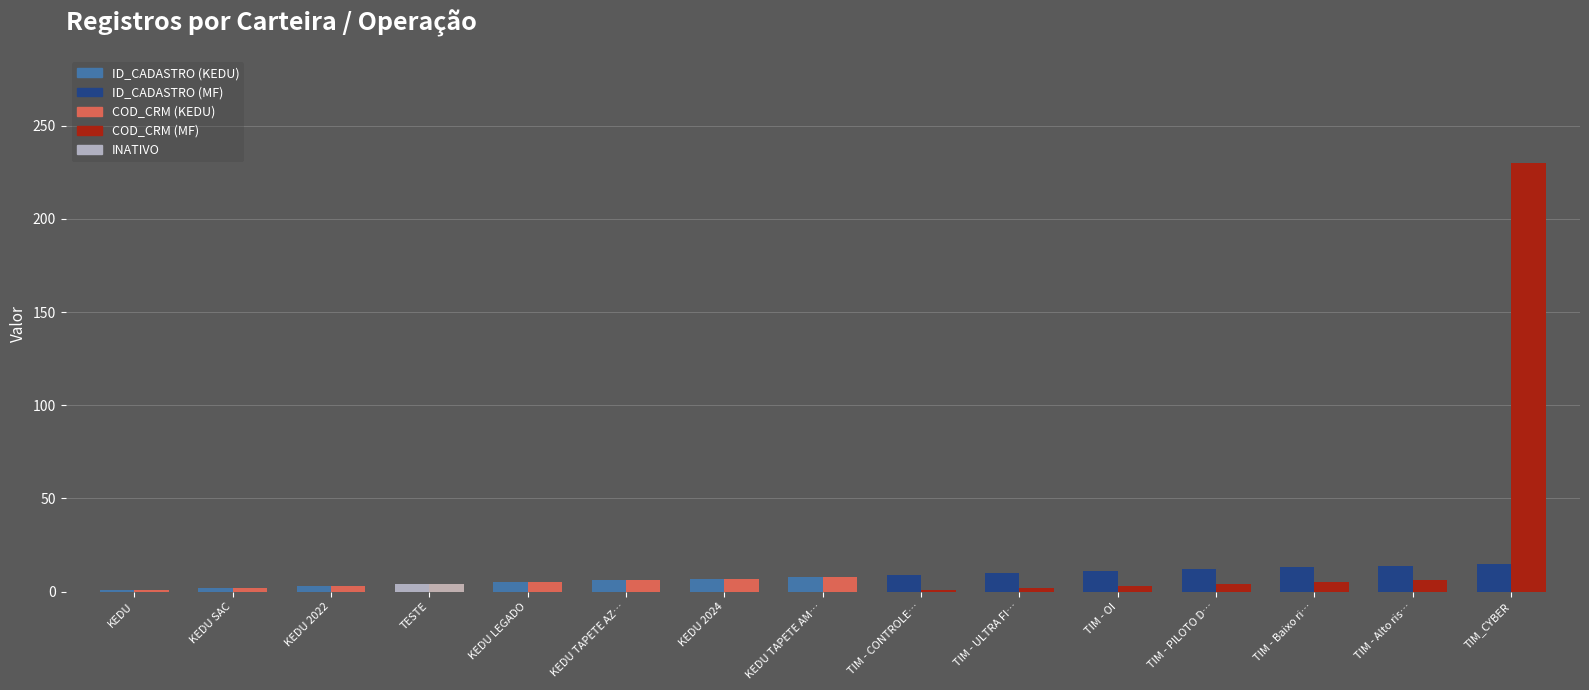

What is the label of the 2nd bar from the left?

KEDU SAC